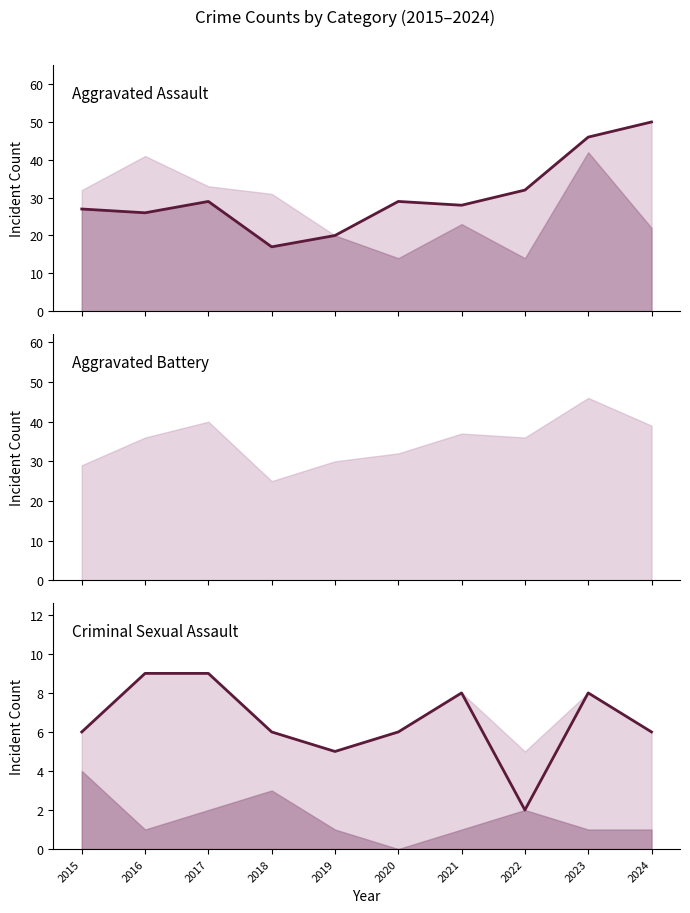

At which category is the sum across all series the highest?

2024